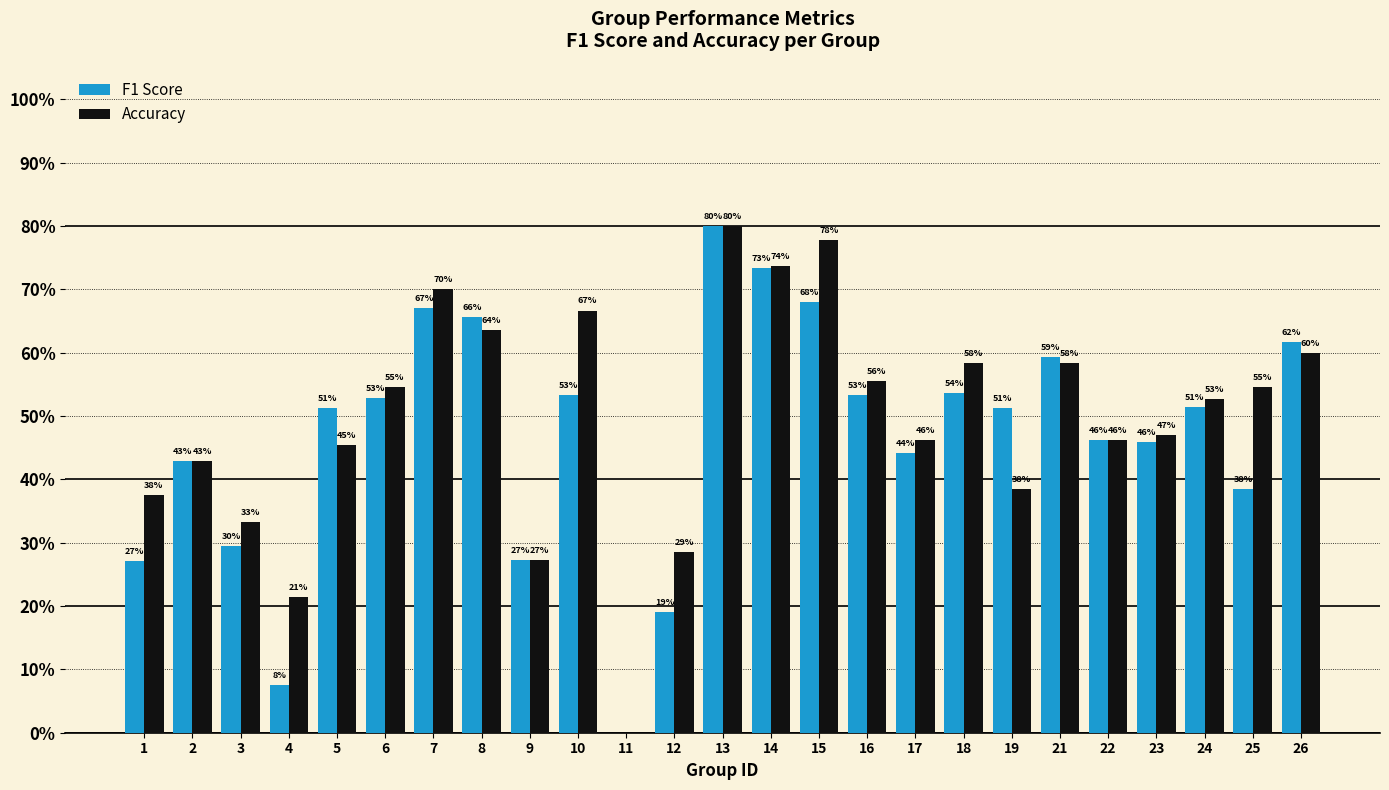

What is the difference between the maximum and minimum values in the Accuracy series?

0.8